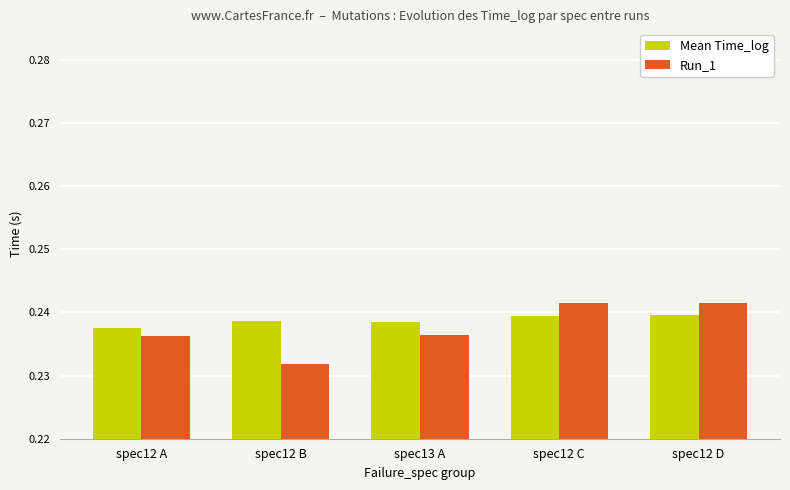

What is the label of the 3rd bar from the left?

spec13 A